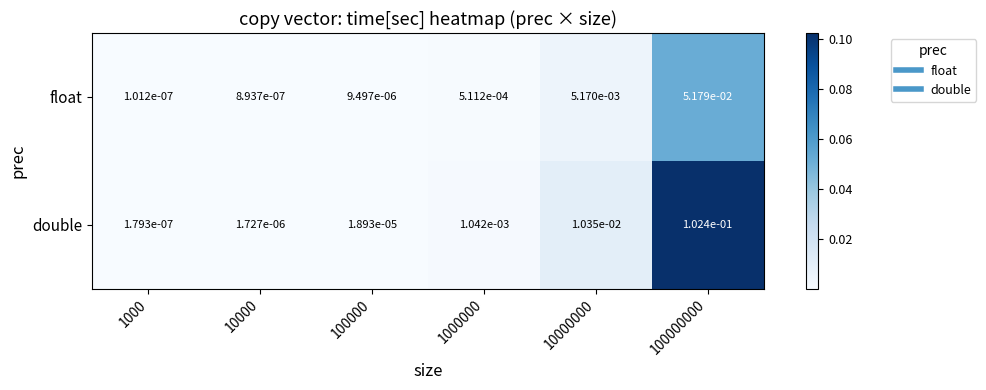

Which series has the widest spread of values?

double